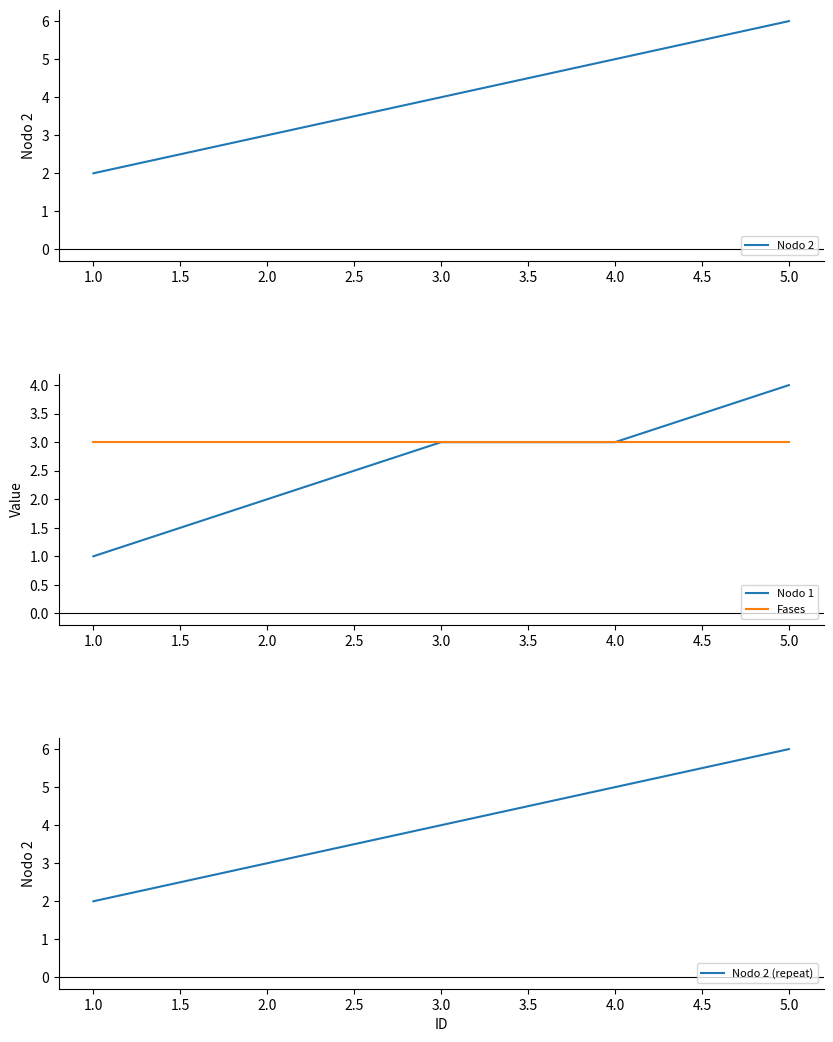

What are all the series names shown in the legend?

Nodo 2, Nodo 1, Fases, Nodo 2 (repeat)